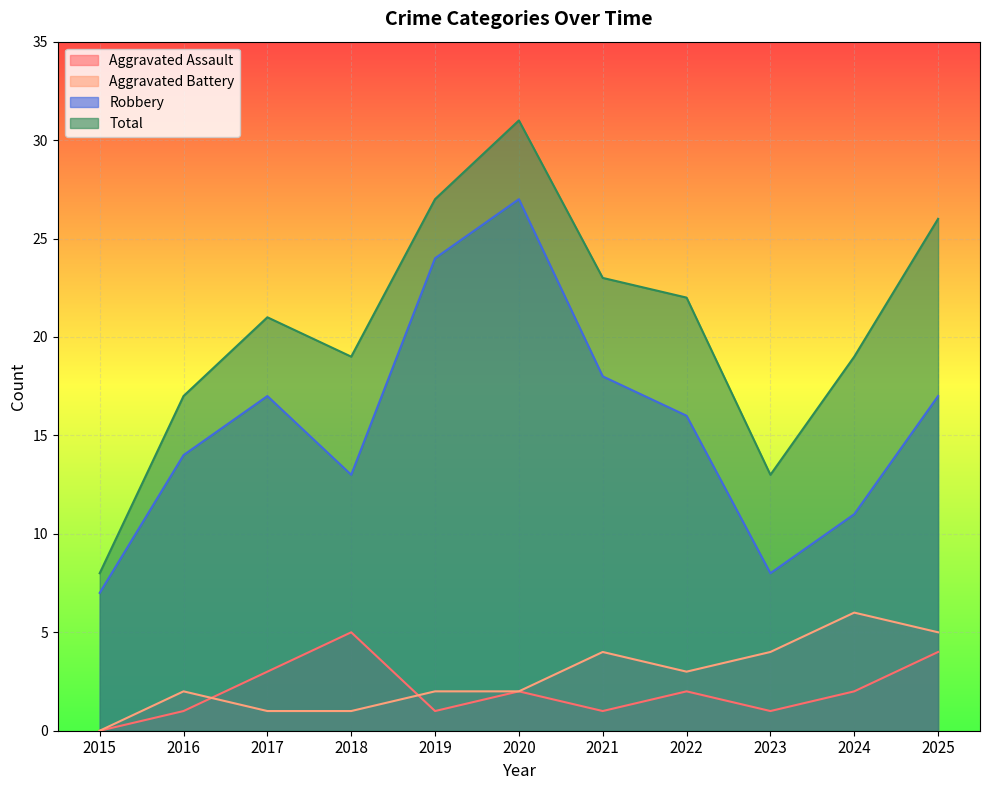

Which series has the largest total across all categories?

Total